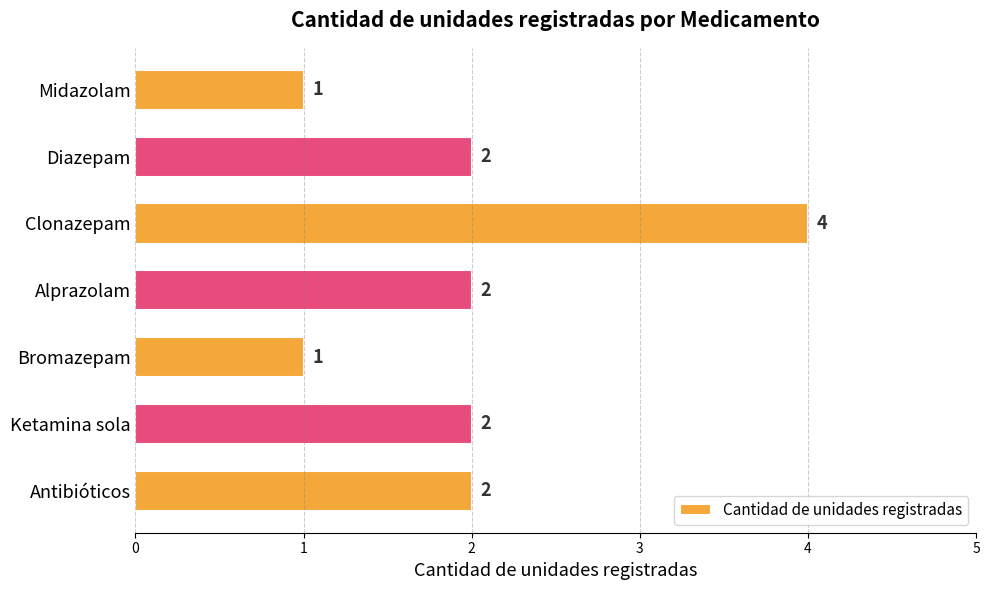

What position from the bottom is Bromazepam?

3